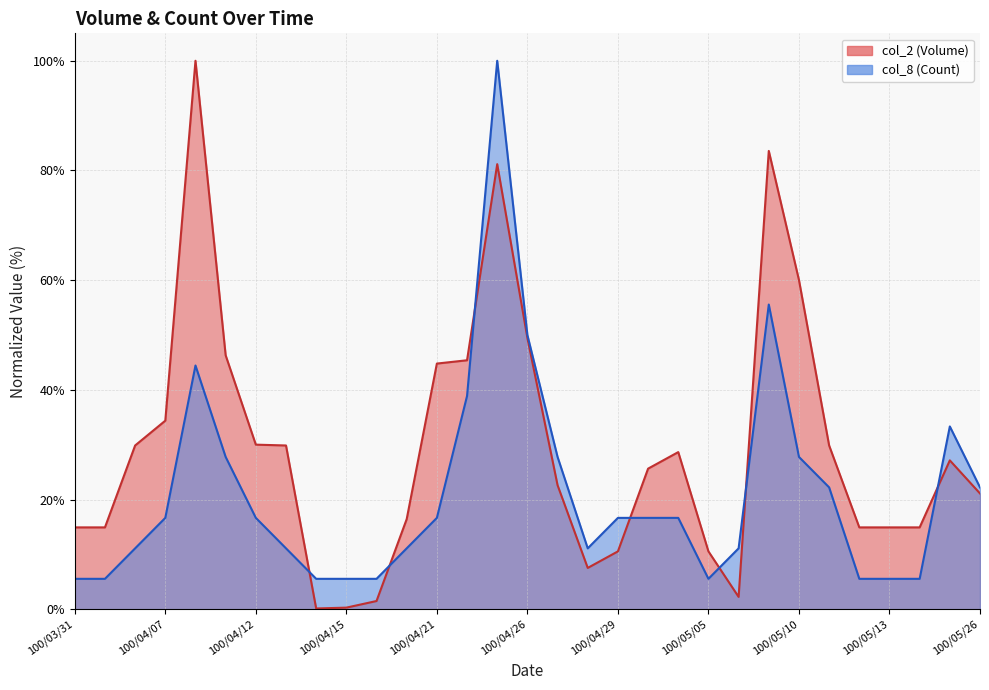

What is the sum of all col_8 (Count) values?

655.6